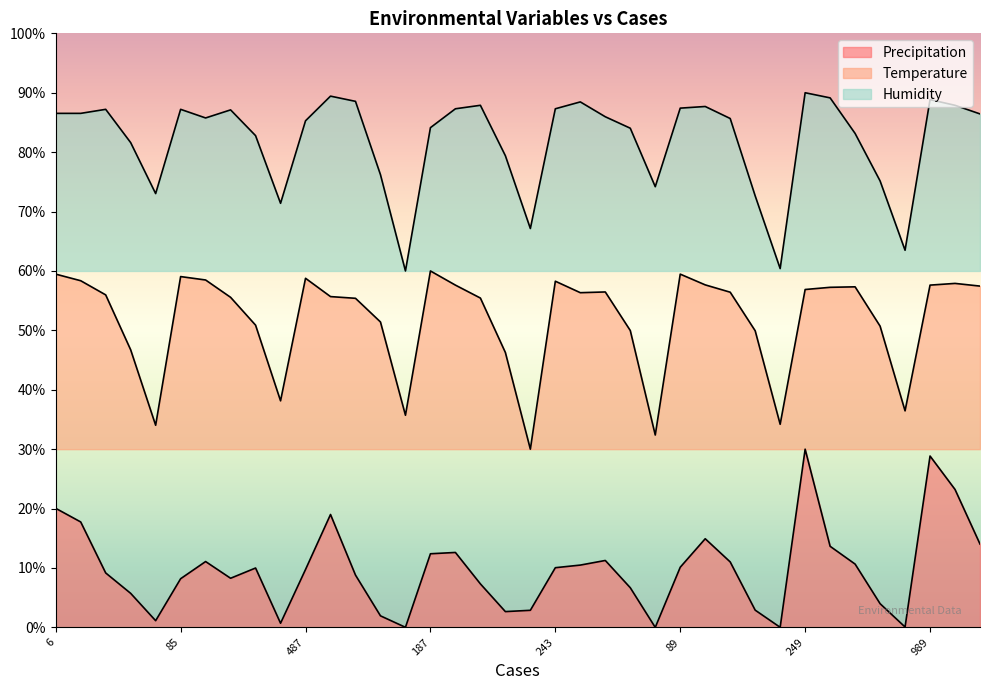

True or false: Humidity has a value of 75.2 at 33.

True